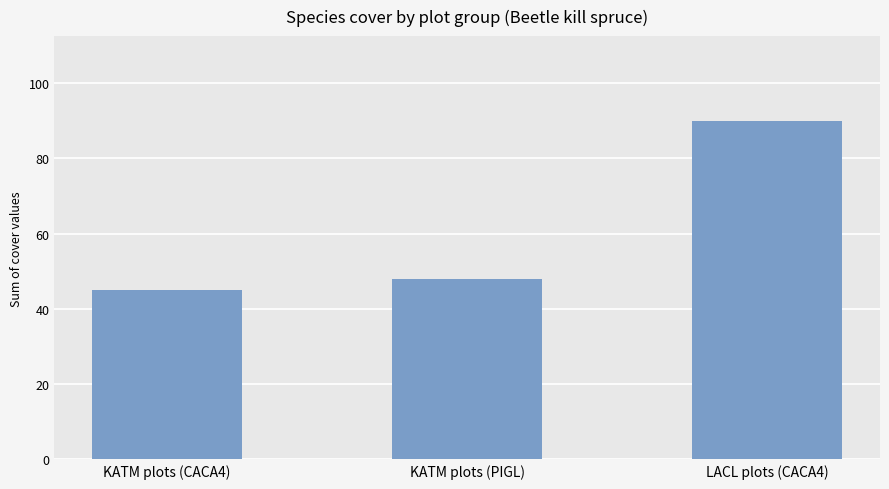

Which has a higher value, LACL plots (CACA4) or KATM plots (CACA4)?

LACL plots (CACA4)